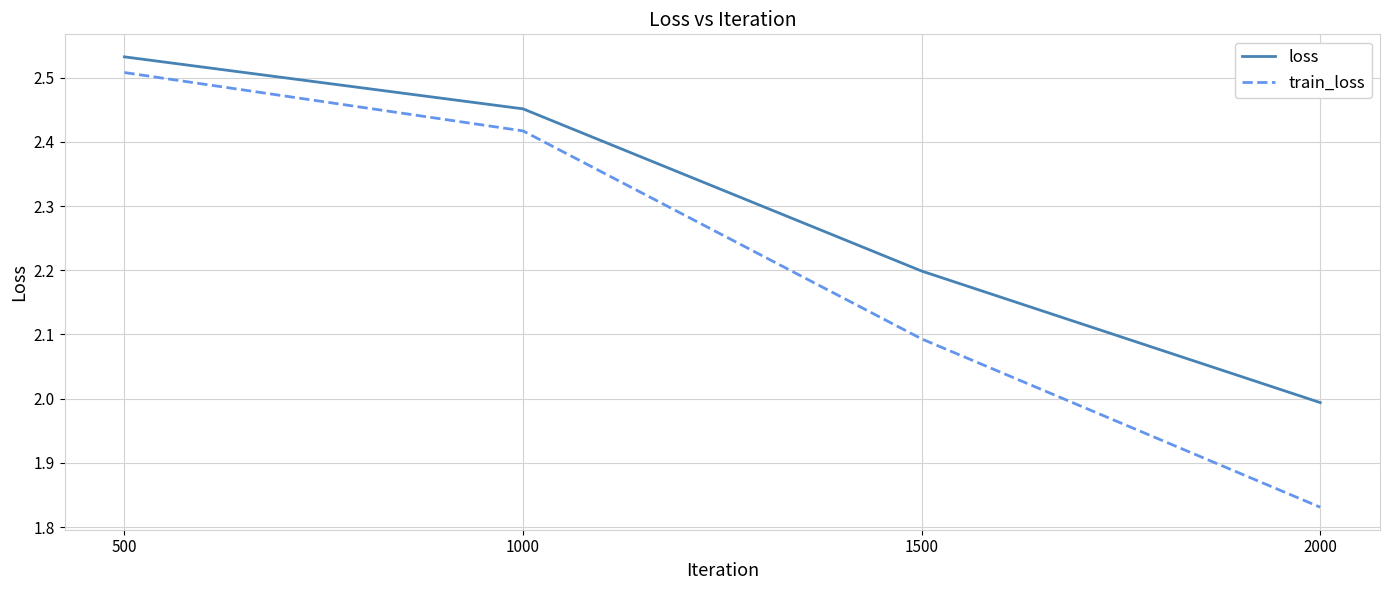

Is it true that train_loss equals 0.5 at 2000?

False